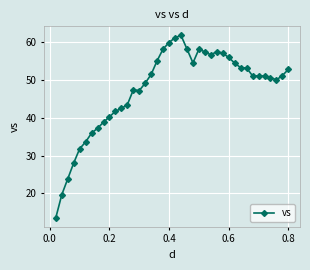

What is the sum of all values?

1894.6